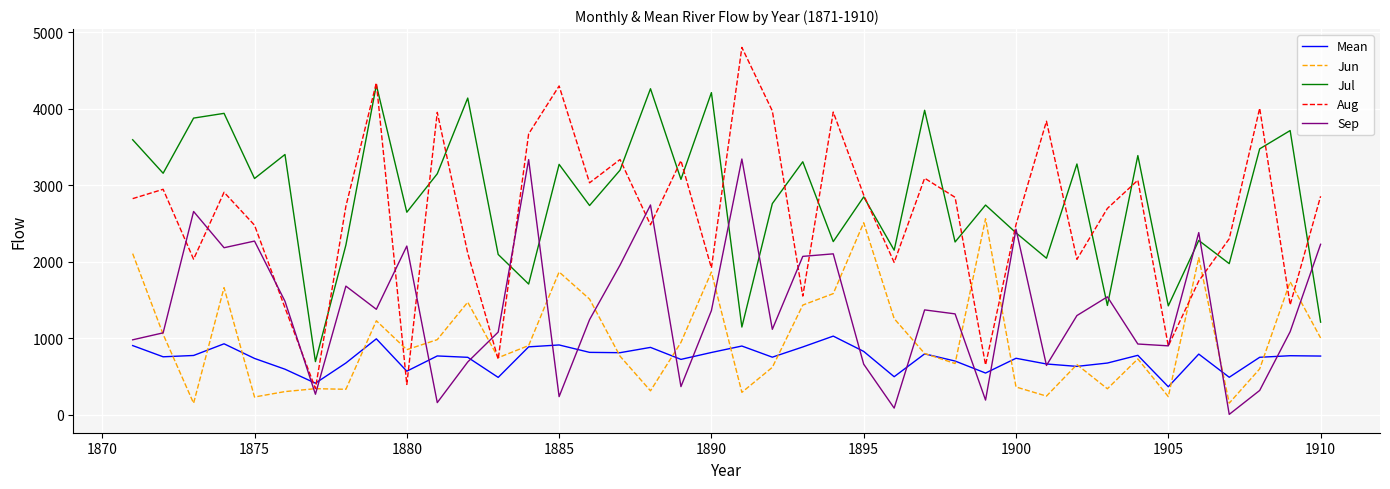

True or false: Jul has more than 0 points higher than both neighbors.

True